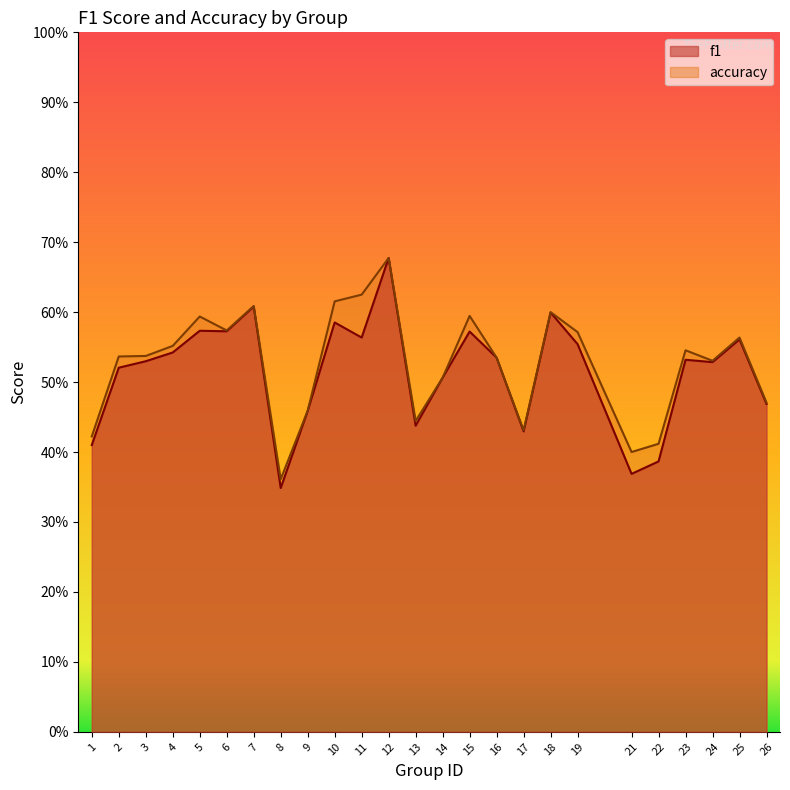

What is the maximum value shown in the chart?

0.7